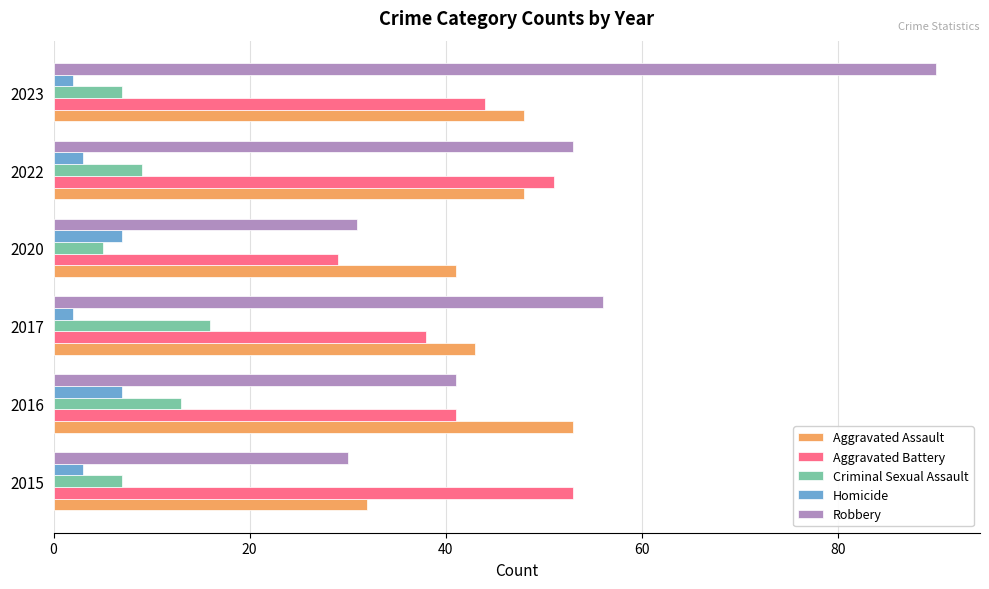

Which series has the largest total across all categories?

Robbery